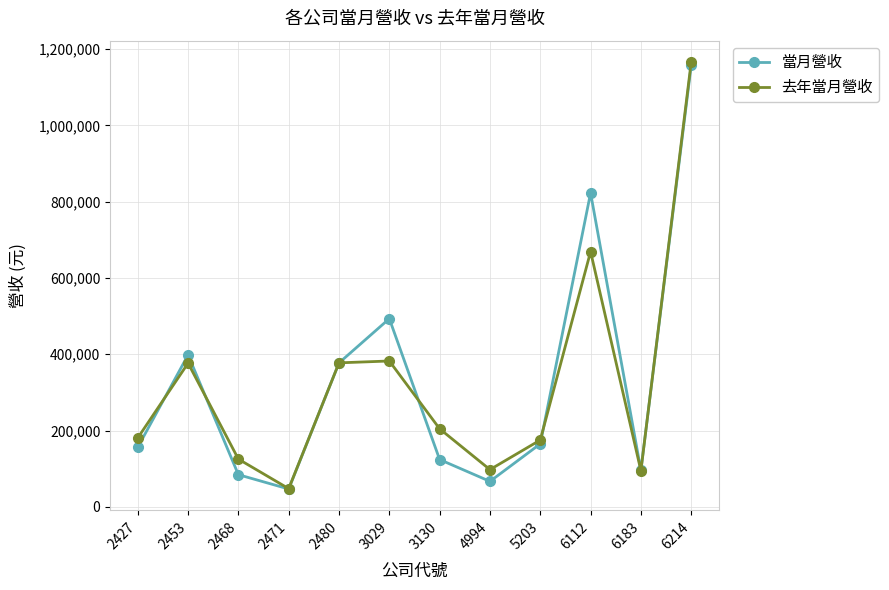

Between 3130 and 6214, which series saw the biggest shift?

當月營收